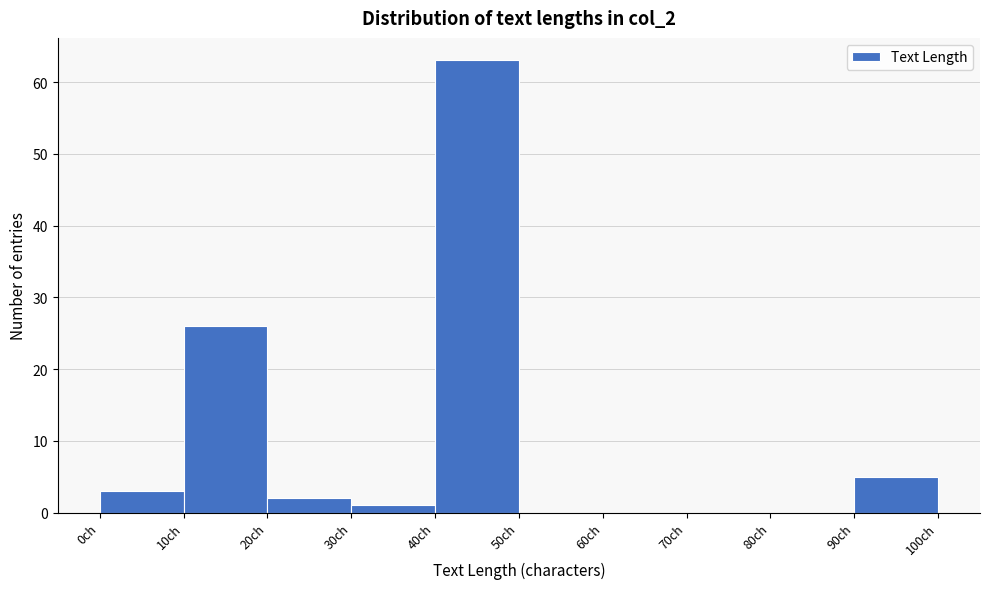

Reading left to right, transcribe this chart: for each bar, give the range it covers on the x-axis and its height. The values are not printed on the chart, so give them approximately, as read against the axis.

0 to 10: 3
10 to 20: 26
20 to 30: 2
30 to 40: 1
40 to 50: 63
50 to 60: 0
60 to 70: 0
70 to 80: 0
80 to 90: 0
90 to 100: 5